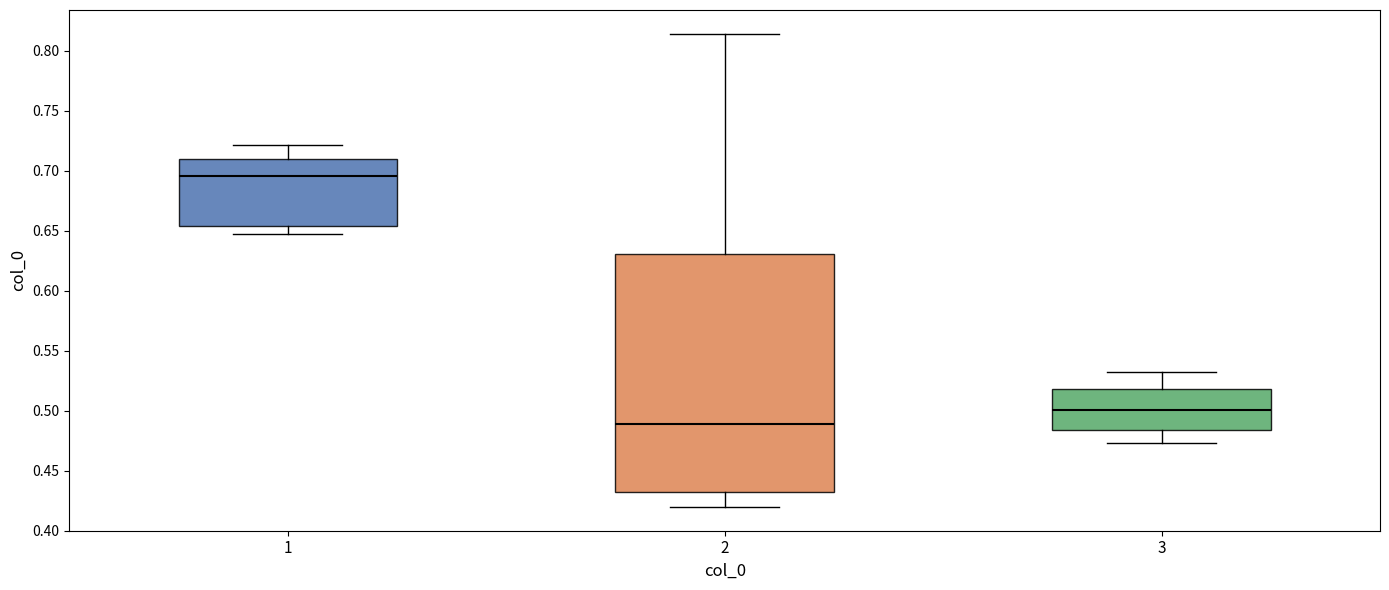

Which box has the highest median line?

1